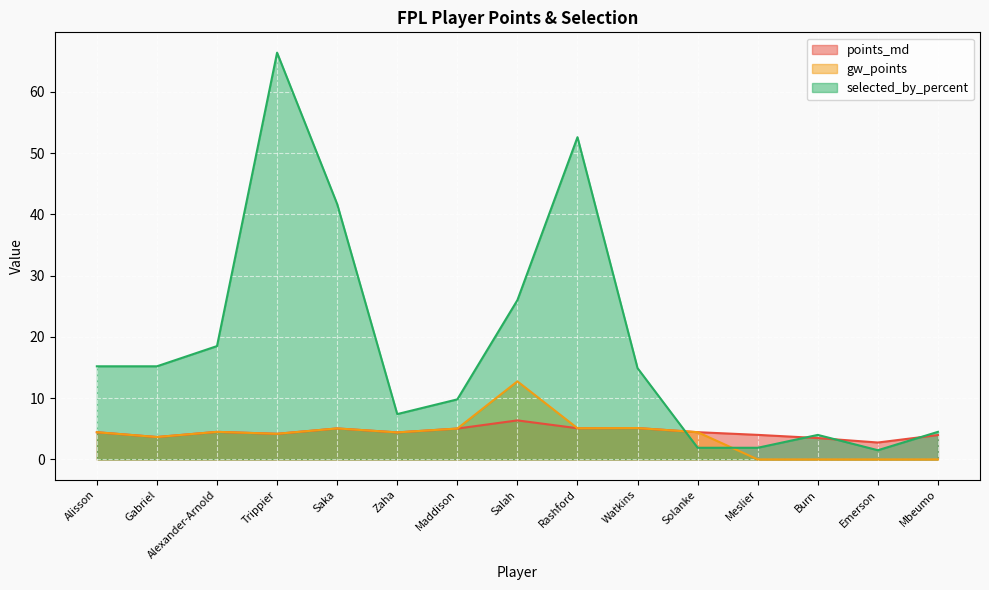

Where is the first local maximum for points_md?

Alexander-Arnold